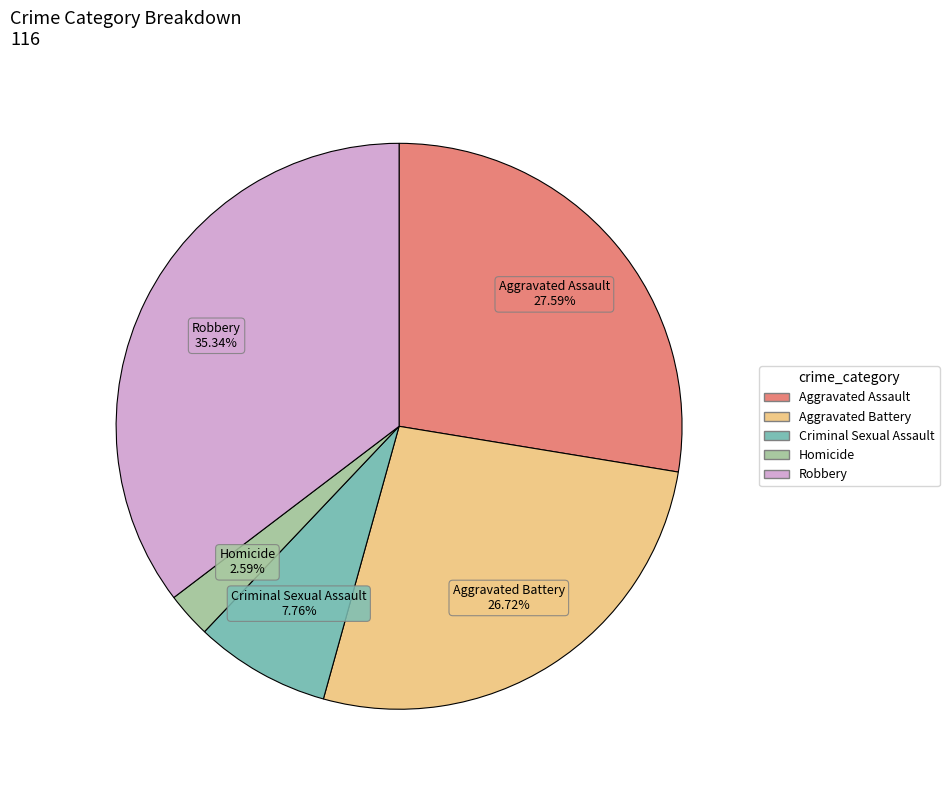

What is the largest slice in the pie chart?

Robbery